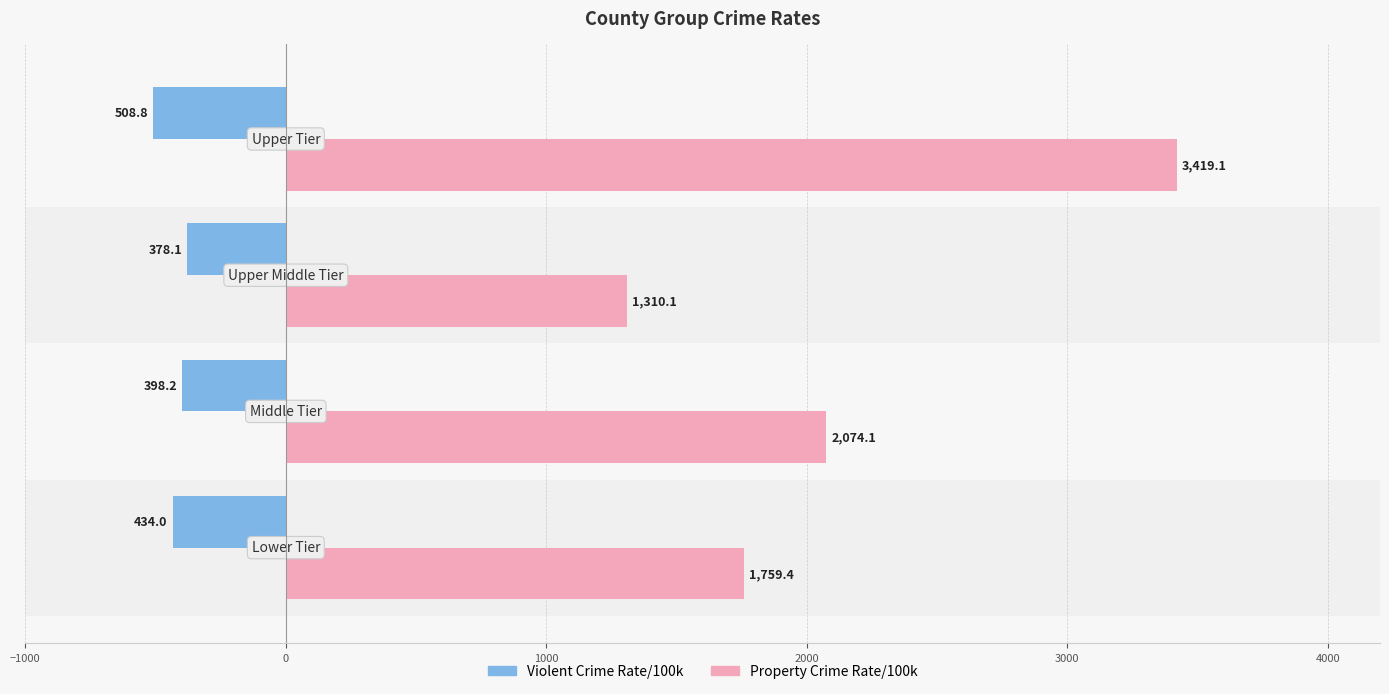

What is the difference between the maximum and second lowest values in the Property Crime Rate/100k series?

1659.6